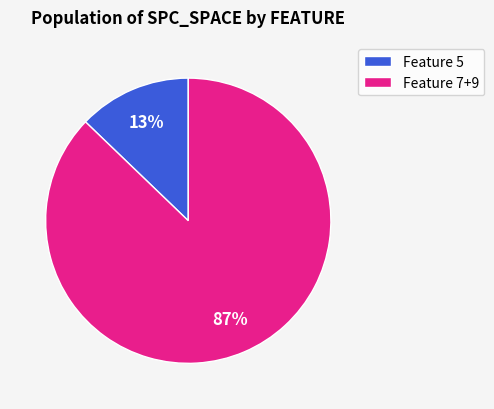

Which category has the smallest portion of the pie?

Feature 5